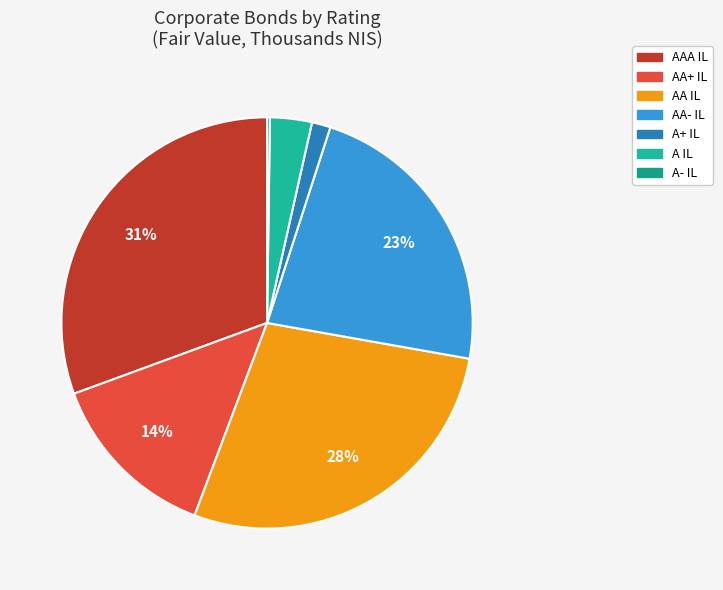

To the nearest percent, what is the difference between the A- IL and AAA IL slice percentages?

30%